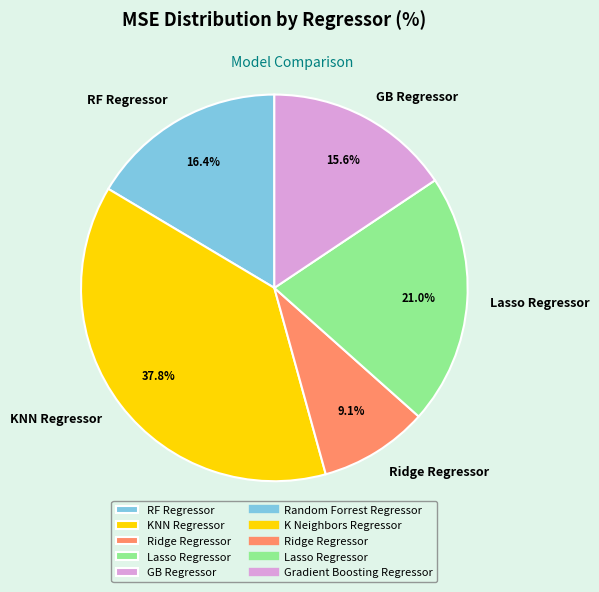

Count the number of slices in the pie.

5